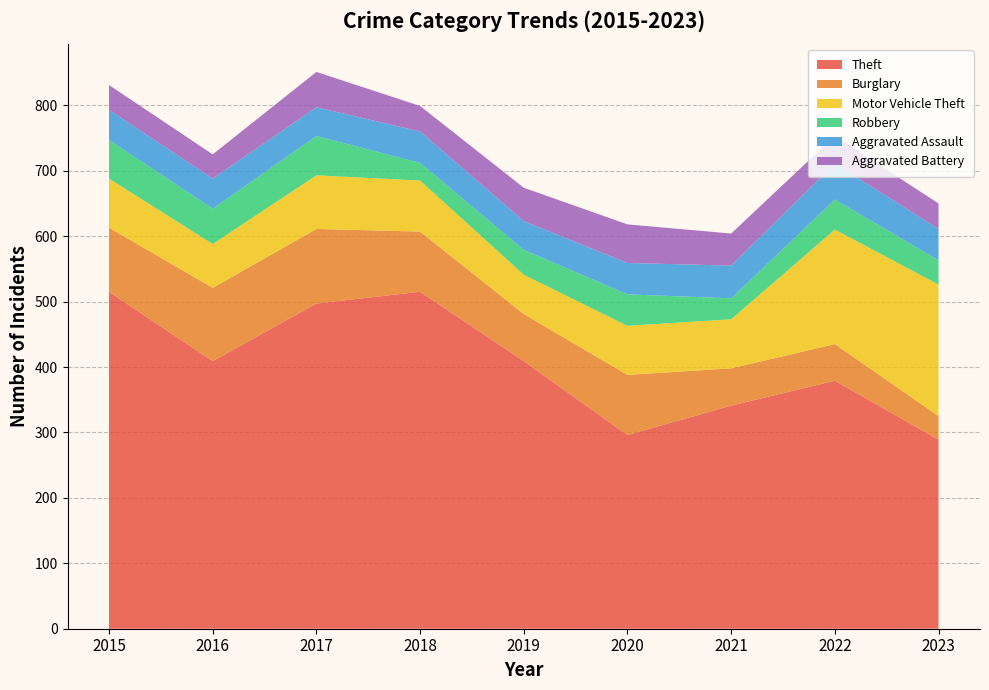

Reading left to right, what are all the values shown in this chart?

Theft: 2015=515	2016=409	2017=497	2018=515	2019=409	2020=296	2021=341	2022=379	2023=289
Burglary: 2015=98	2016=112	2017=114	2018=92	2019=72	2020=92	2021=57	2022=56	2023=36
Motor Vehicle Theft: 2015=75	2016=67	2017=82	2018=78	2019=60	2020=75	2021=75	2022=175	2023=201
Robbery: 2015=59	2016=54	2017=60	2018=27	2019=38	2020=48	2021=32	2022=46	2023=37
Aggravated Assault: 2015=46	2016=46	2017=44	2018=48	2019=44	2020=48	2021=50	2022=55	2023=48
Aggravated Battery: 2015=38	2016=37	2017=54	2018=39	2019=51	2020=59	2021=49	2022=42	2023=39